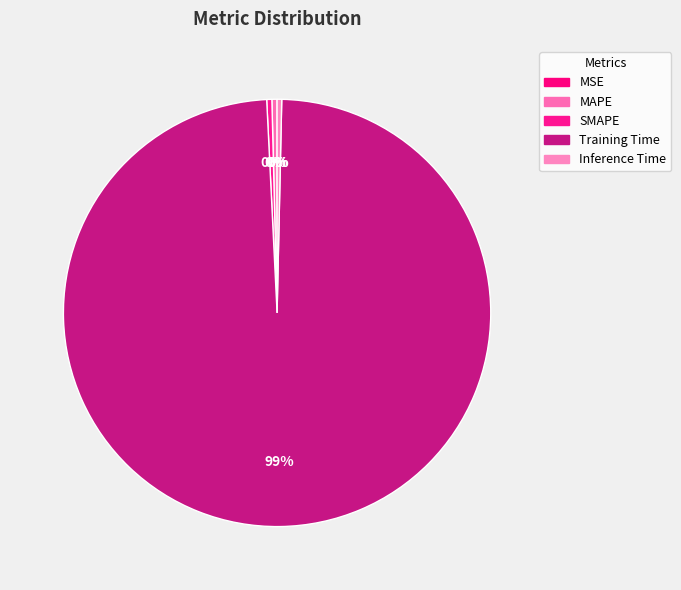

Is it true that Training Time is 84% of the pie?

False